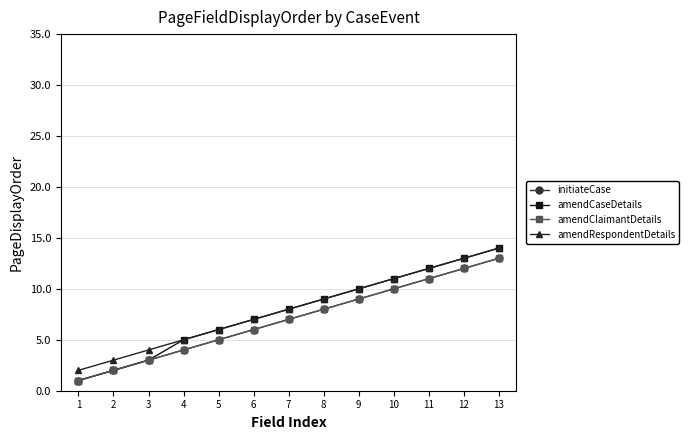

What is the sum of all initiateCase values?

91